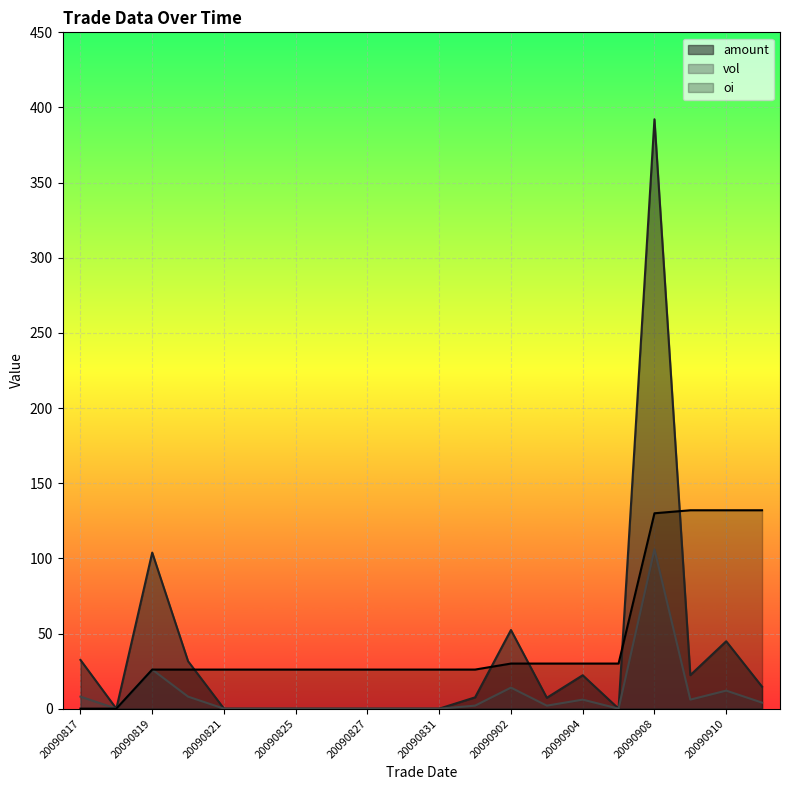

How many positive values does the oi series have?

18